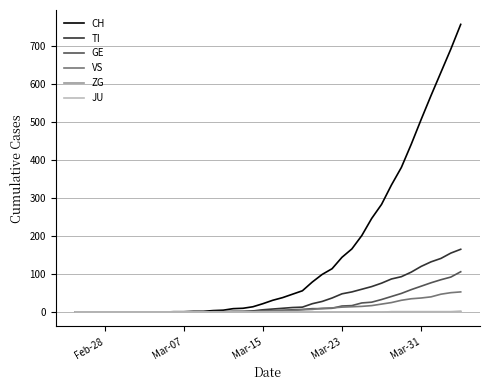

What is the greatest value displayed?

756